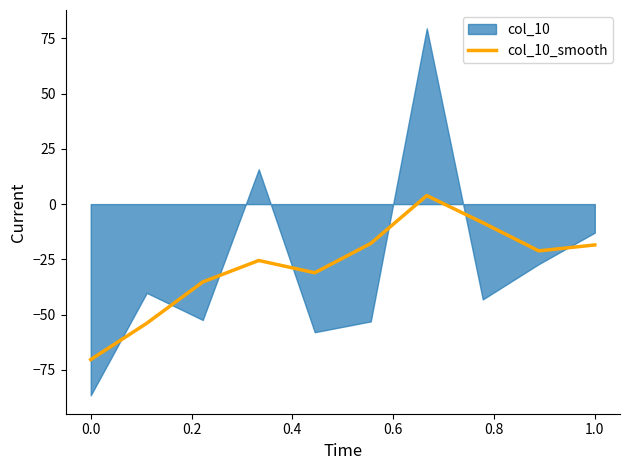

True or false: col_10_smooth has a value of -70.4 at 0.0.

True